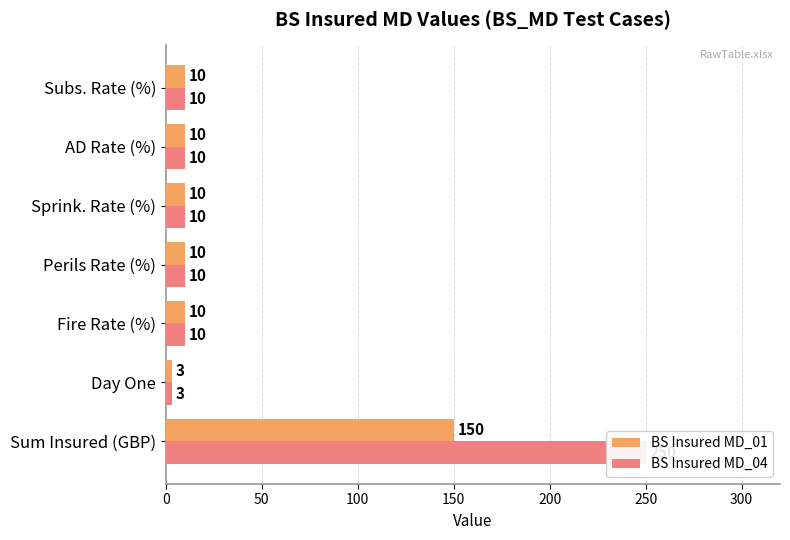

Count the number of data series in this chart.

2